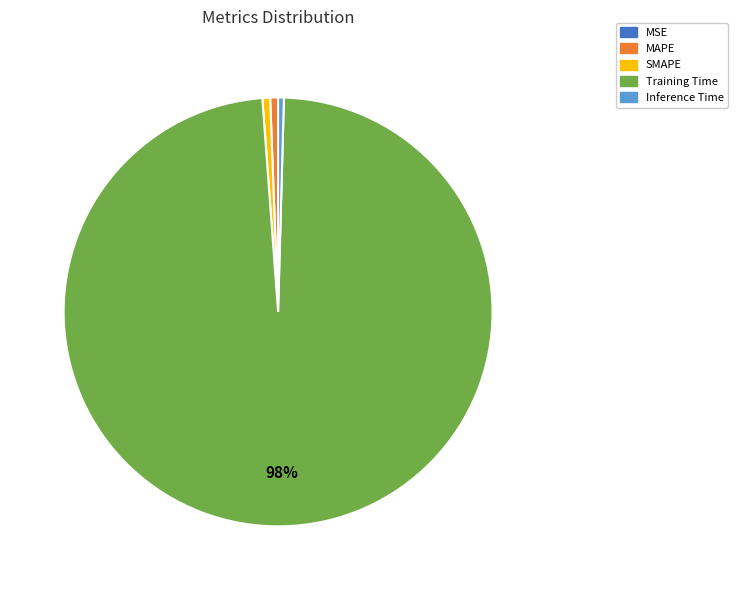

Which category has the biggest portion of the pie?

Training Time